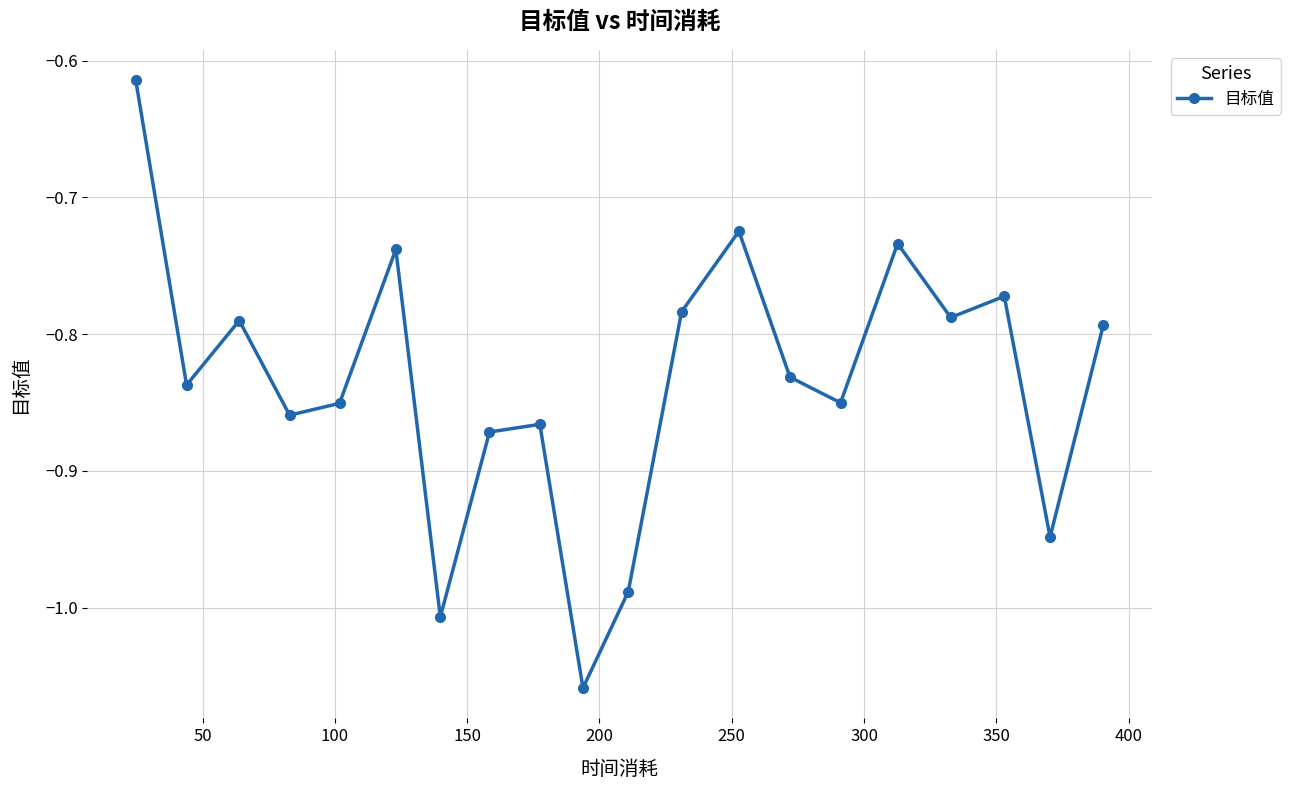

True or false: the data has more than 0 interior local peaks.

True